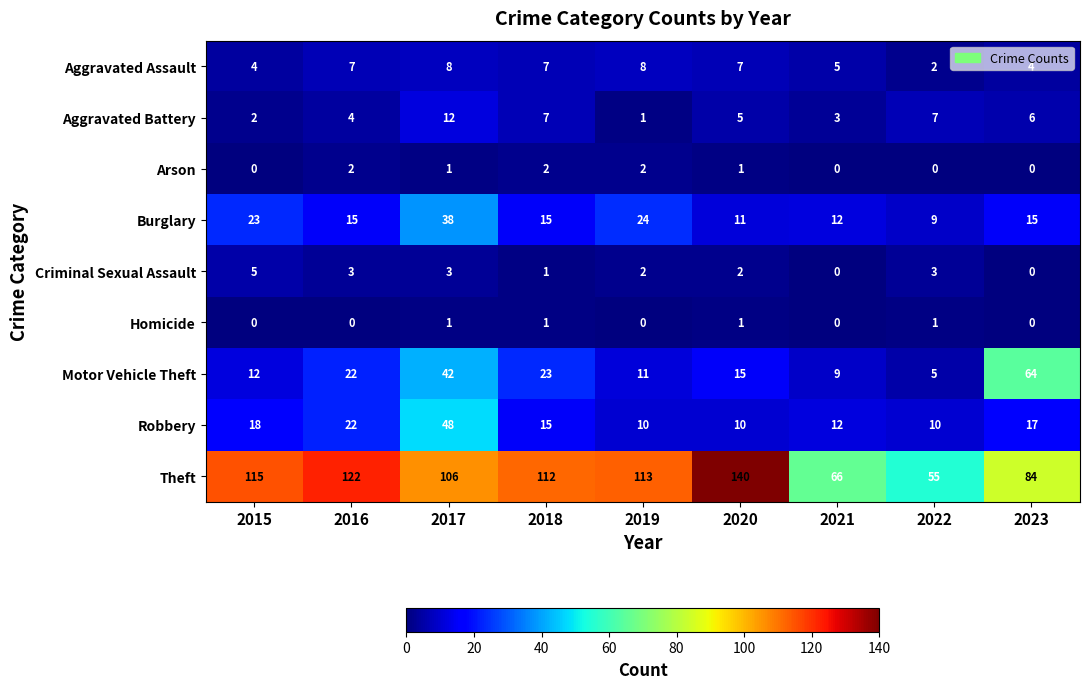

Which series has the largest total across all categories?

Theft